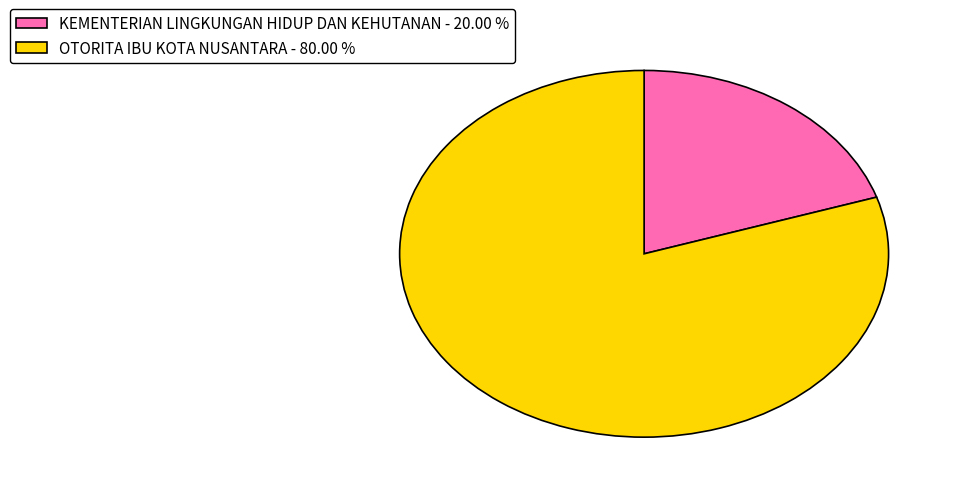

Approximately how many times larger is the value at OTORITA IBU KOTA NUSANTARA - 80.00 % compared to KEMENTERIAN LINGKUNGAN HIDUP DAN KEHUTANAN - 20.00 %?

4.0